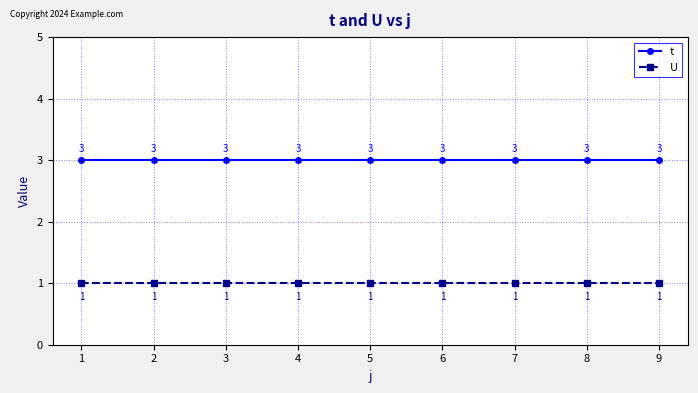

Count the number of data series in this chart.

2